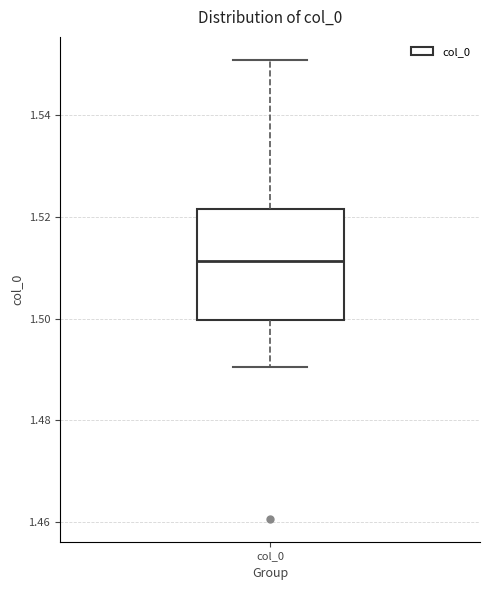

Read this box plot against the y-axis: the position of the median line, the range covered by the box, and the ends of both whiskers. The values are not printed on the chart, so give them approximately, as read against the axis.

median 1.512, box 1.500 to 1.522, whiskers 1.490 to 1.550